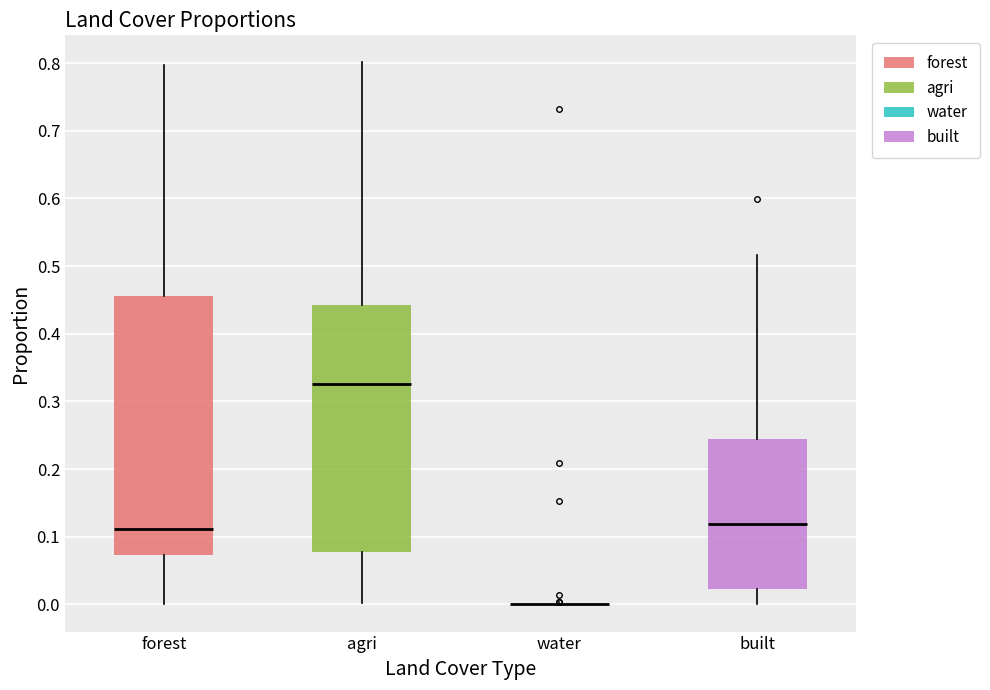

Where does the lower whisker of the box for built end on the y-axis? The values are not printed on the chart, so give them approximately, as read against the axis.

0.00